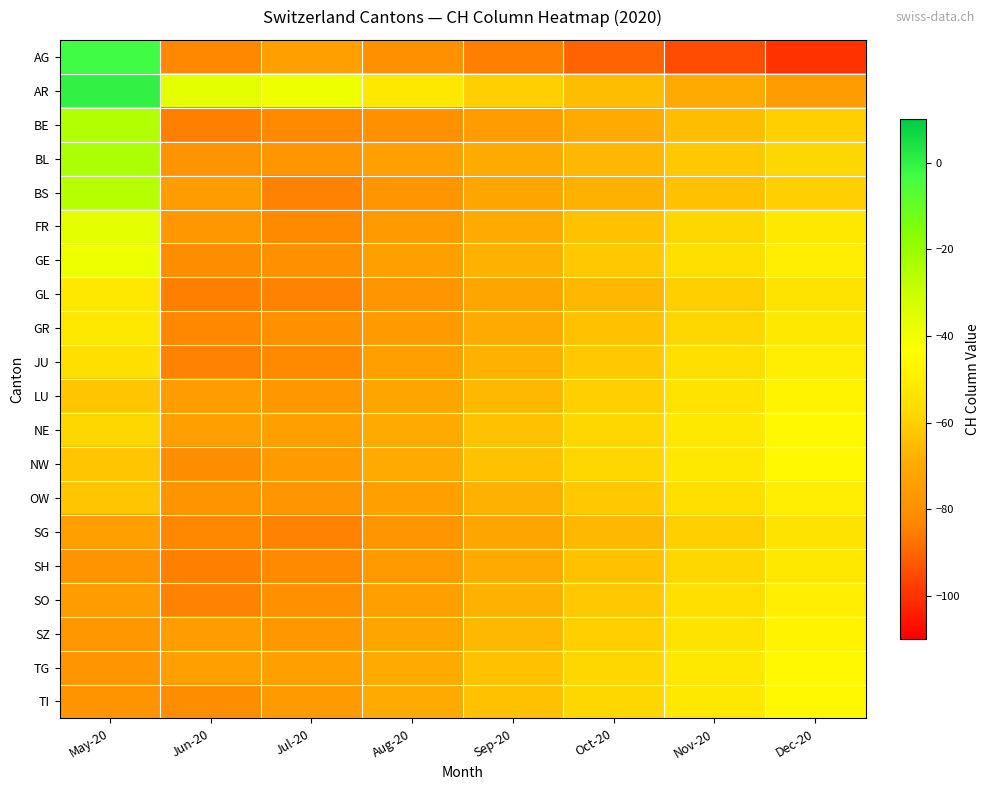

What is the total value across all series at Jun-20?

-1559